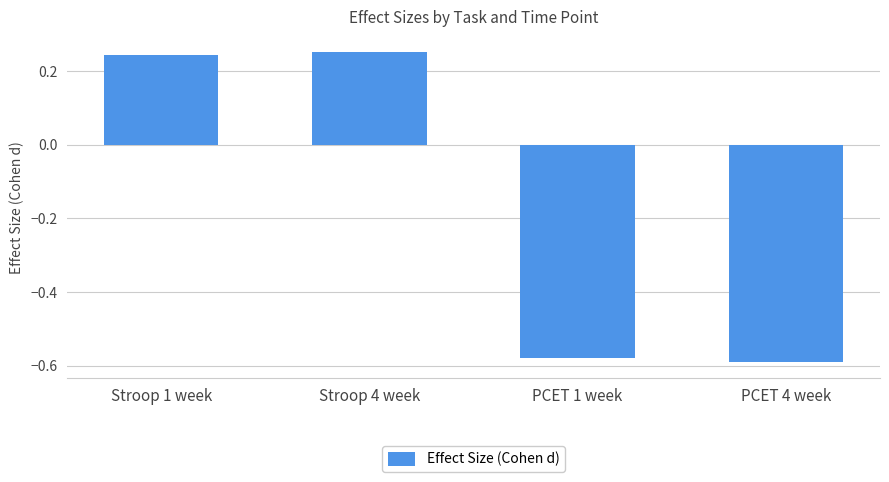

Is it true that the value at Stroop 1 week is 0.1?

False